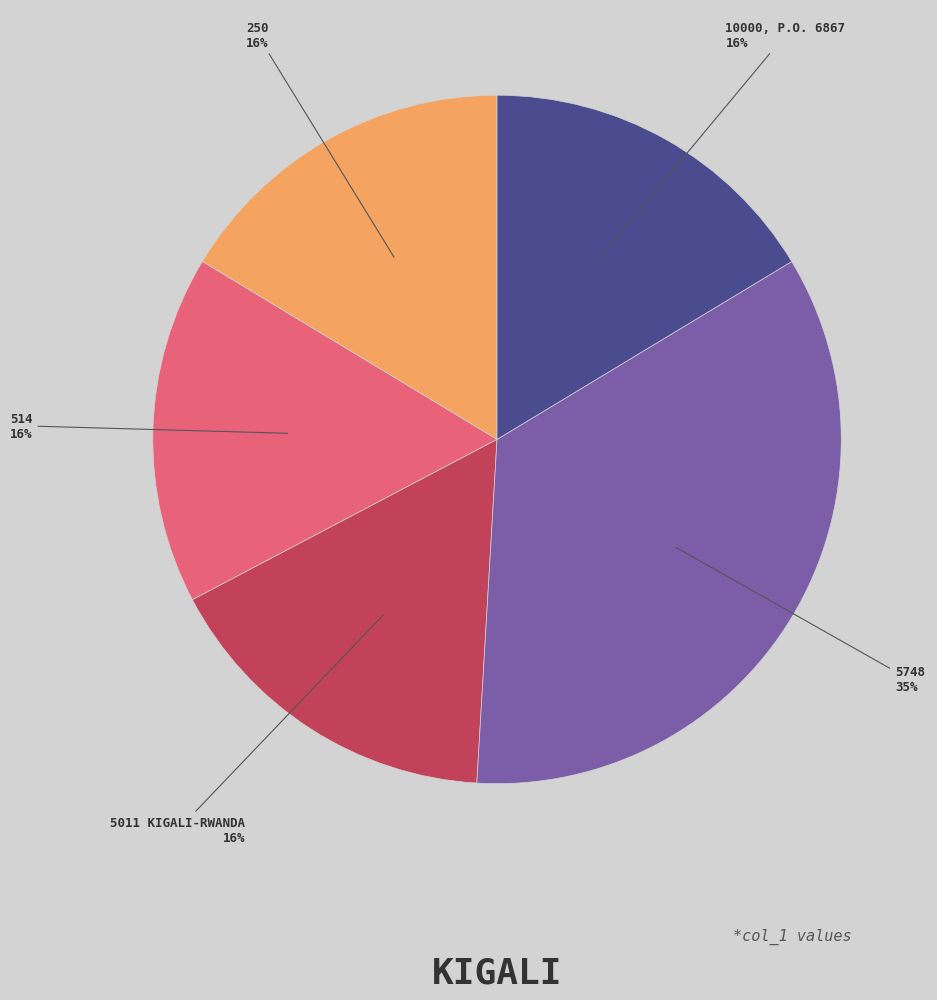

To the nearest percent, what is the average slice percentage?

20%